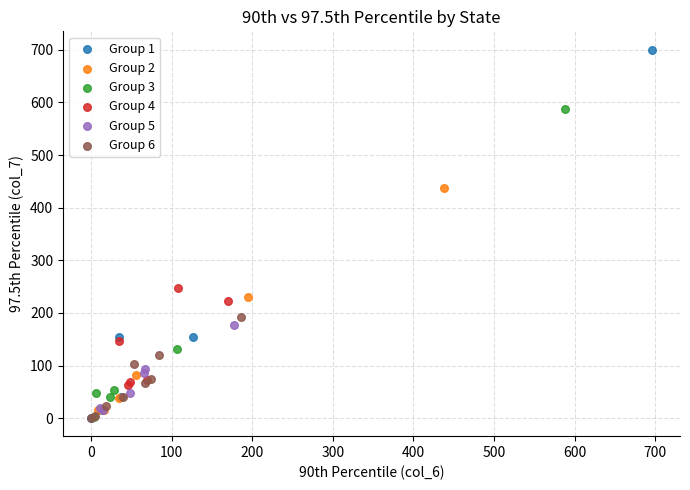

Which series contains the highest Y value?

Group 1